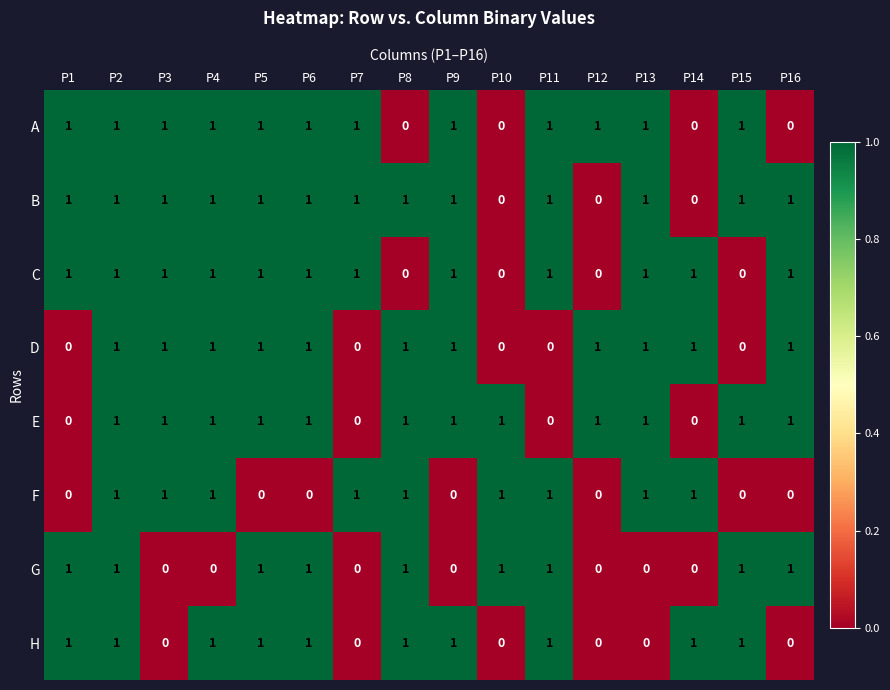

What is the sum of all C values?

12